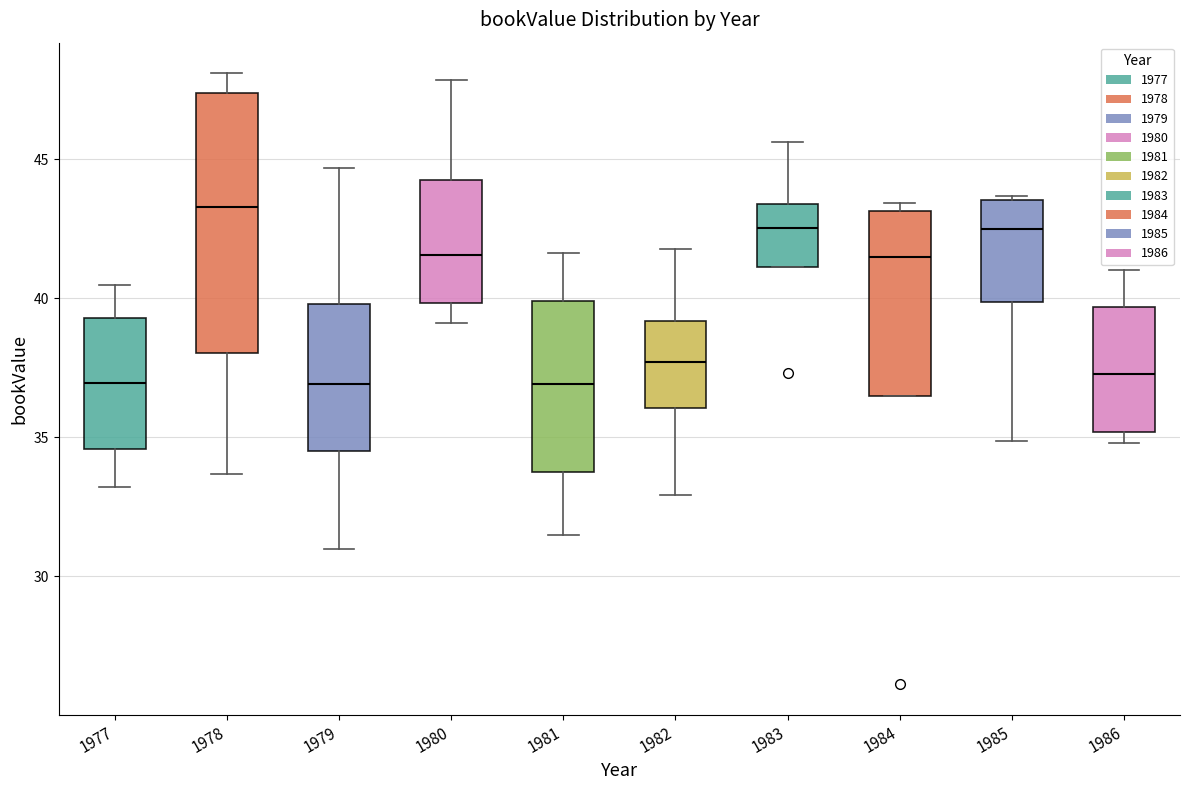

Where is the lower edge of the box at x = 1983 on the y-axis? The values are not printed on the chart, so give them approximately, as read against the axis.

41.0